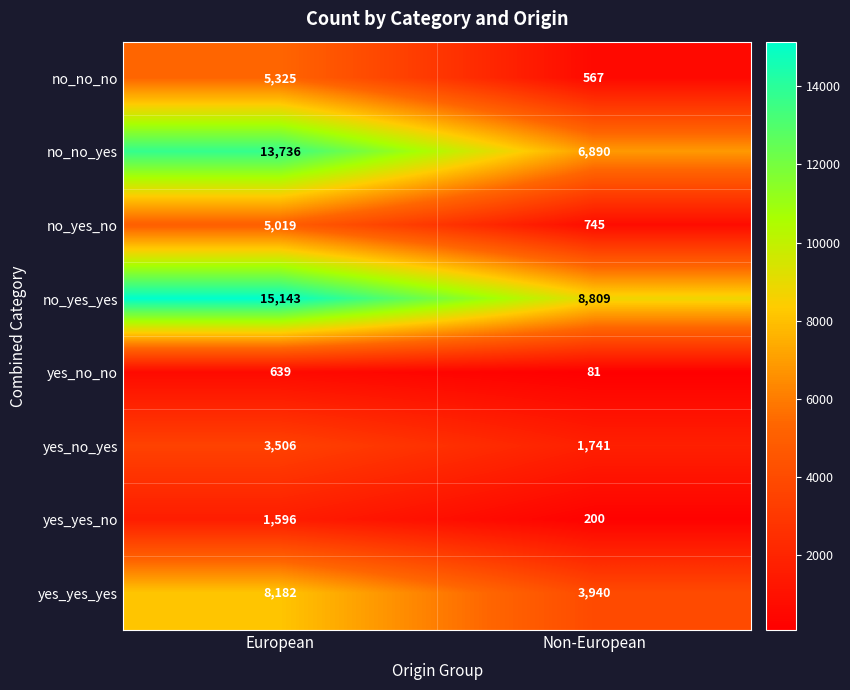

How many categories are shown in the chart?

2